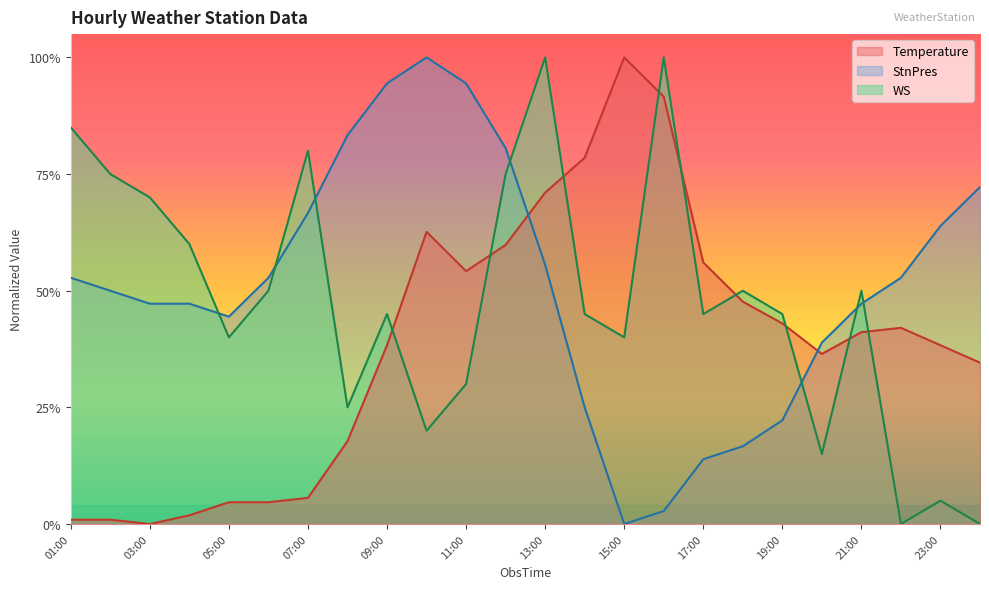

How many categories are shown in the chart?

24